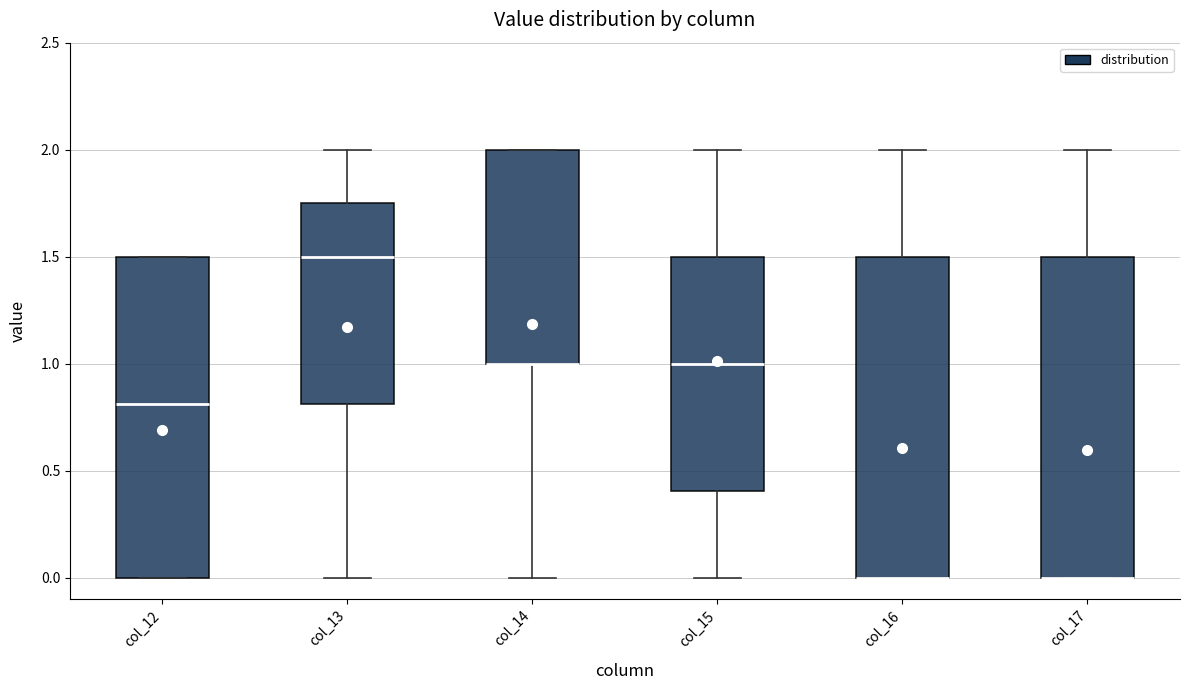

Reading left to right, read every box against the y-axis: the position of its median line, the range the box covers, and the ends of its whiskers. The values are not printed on the chart, so give them approximately, as read against the axis.

col_12: median 0.80, box 0.00 to 1.50, whiskers 0.00 to 1.50
col_13: median 1.50, box 0.80 to 1.75, whiskers 0.00 to 2.00
col_14: median 1.00 (drawn on the box's lower edge), box 1.00 to 2.00, whiskers 0.00 to 2.00
col_15: median 1.00, box 0.40 to 1.50, whiskers 0.00 to 2.00
col_16: median 0.00 (drawn on the box's lower edge), box 0.00 to 1.50, whiskers 0.00 to 2.00
col_17: median 0.00 (drawn on the box's lower edge), box 0.00 to 1.50, whiskers 0.00 to 2.00